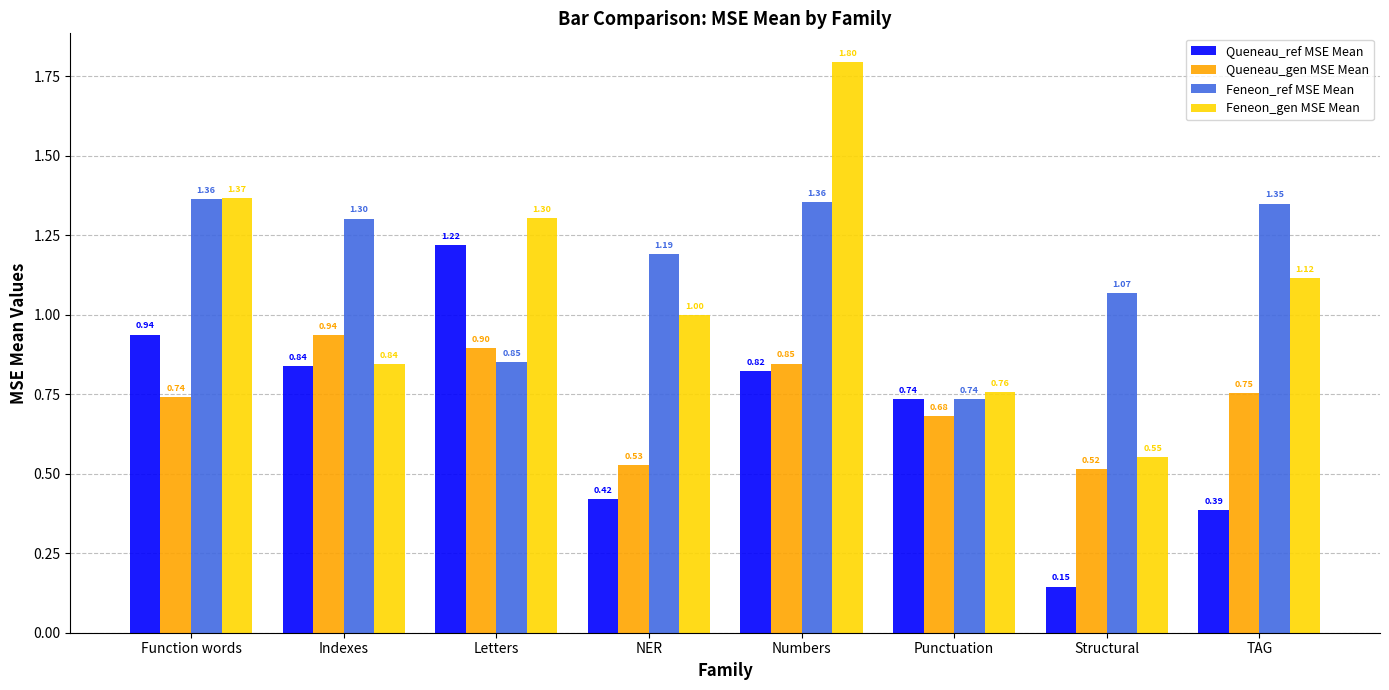

What is the sum of all Feneon_gen MSE Mean values?

8.7